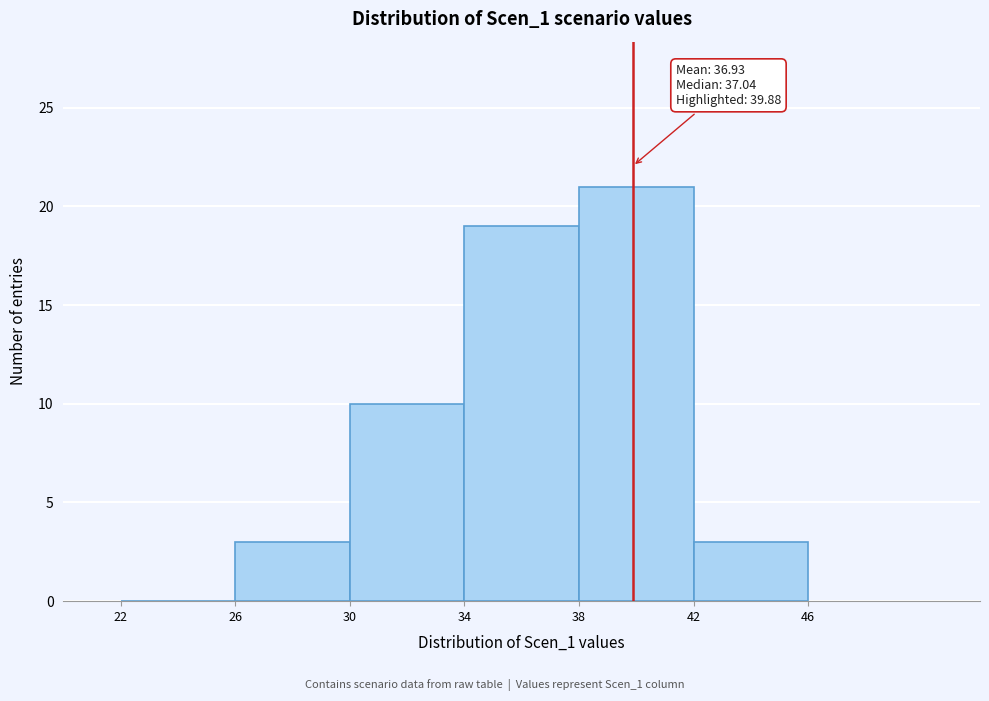

Which range on the x-axis has the tallest bar?

38 to 42